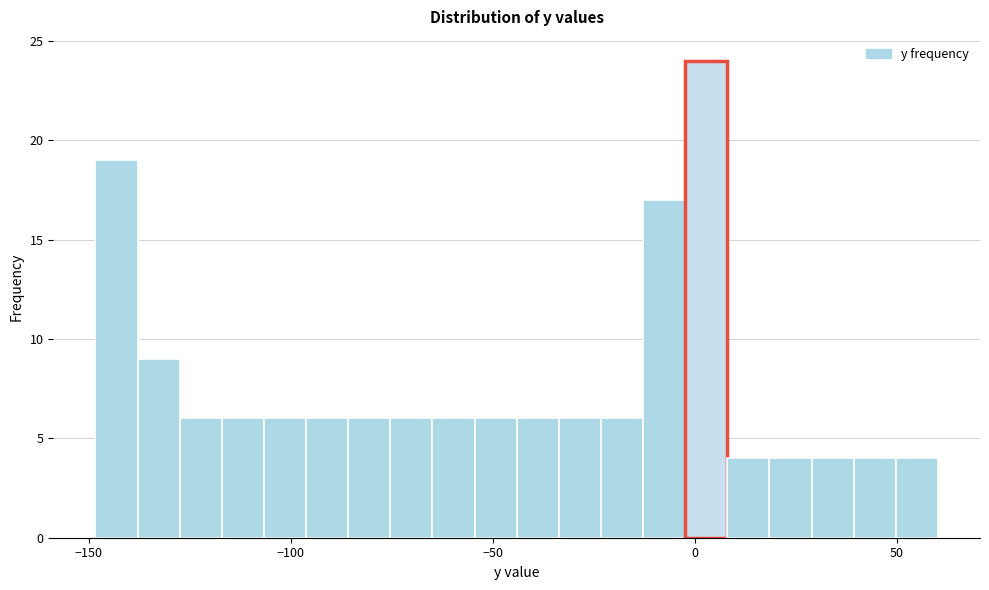

Around what value on the x-axis is the tallest bar? Give the approximate position of its centre, as read against the axis.

5